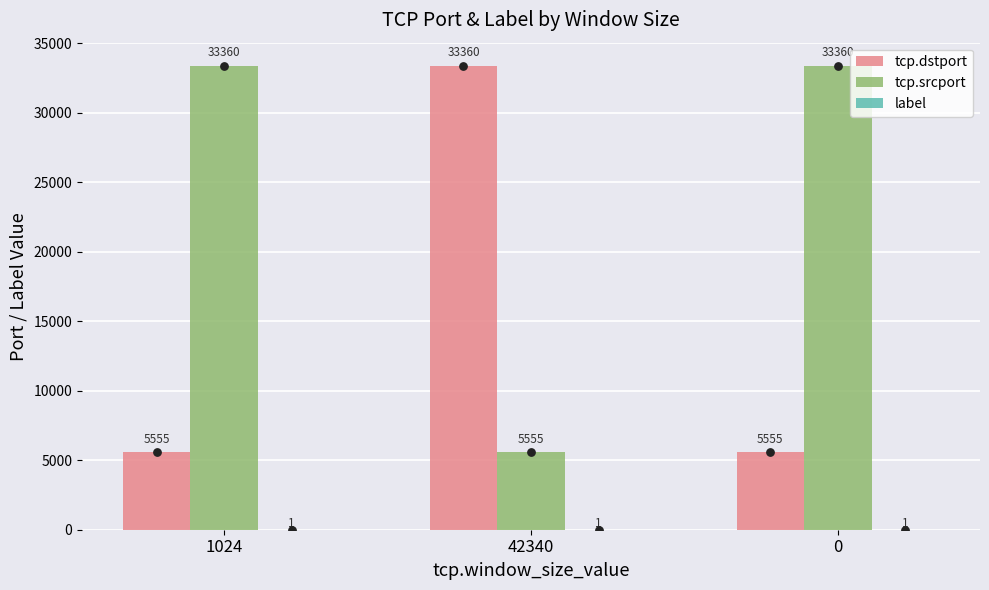

Which series reaches the maximum Y coordinate?

tcp.dstport